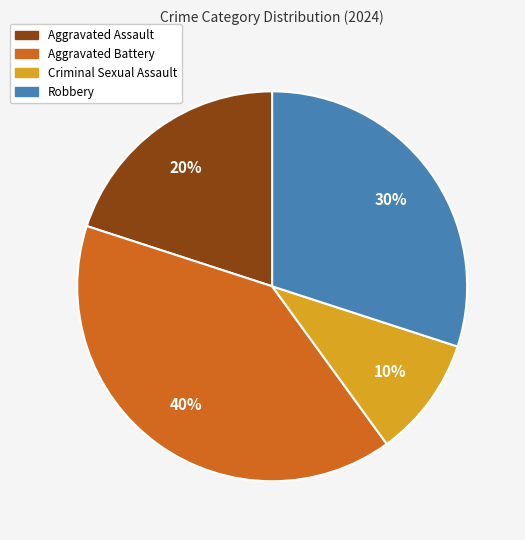

Does Robbery represent more than half of the total?

No